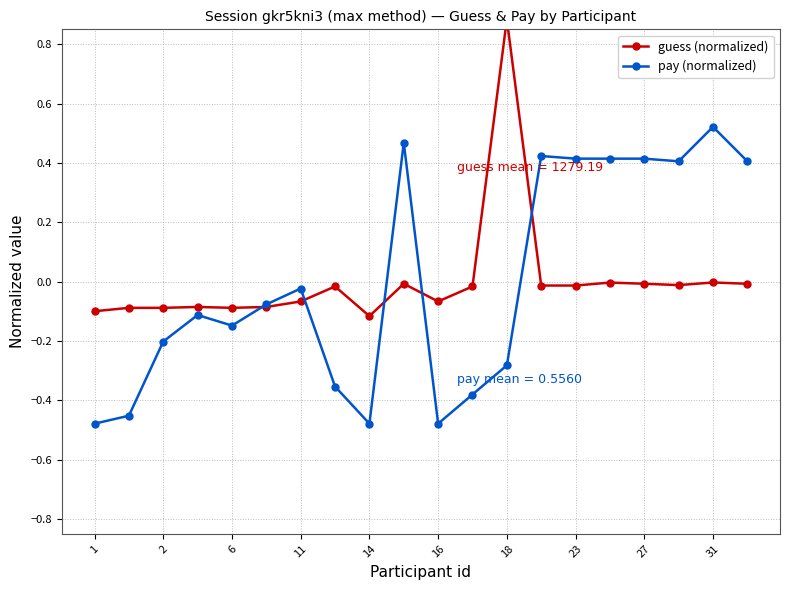

True or false: pay (normalized) has a value of -0.3 at 16.

False